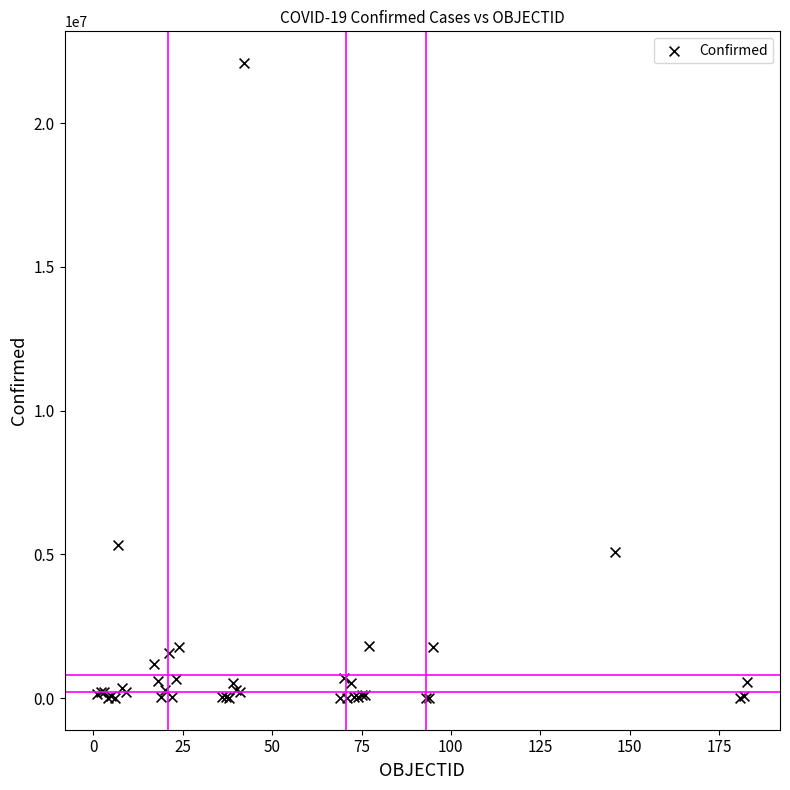

What Y value in the scatter plot is closest to 11048549?

5330748